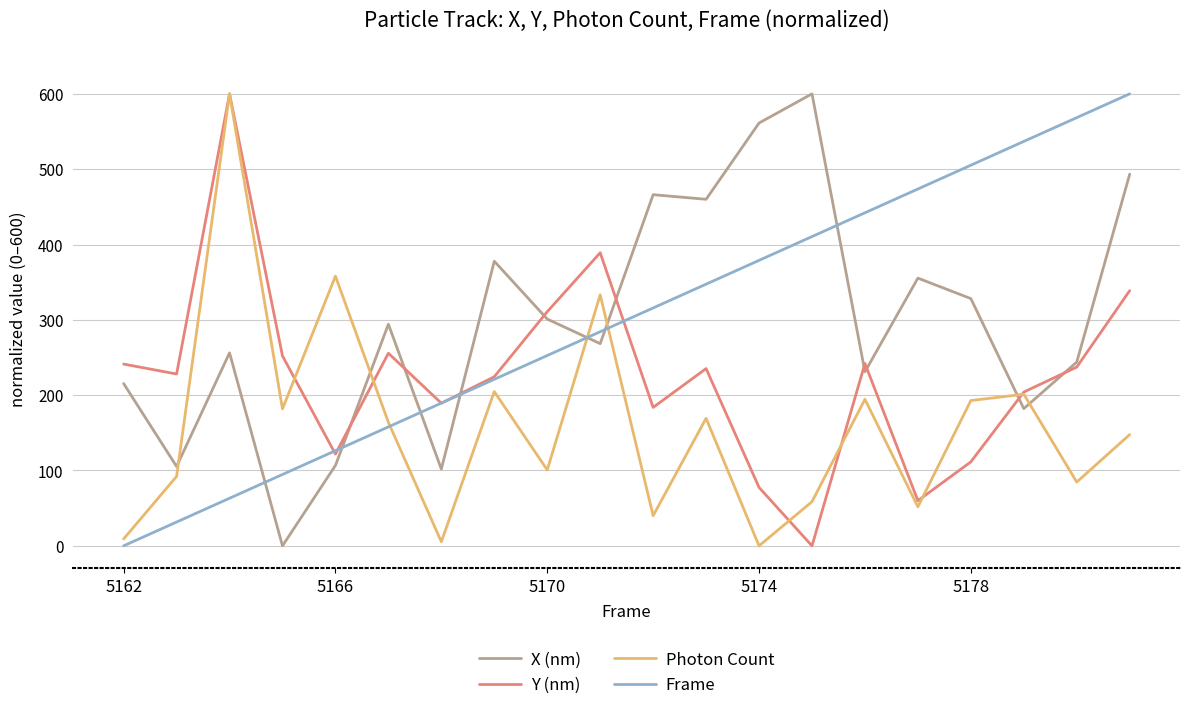

What are all the series names shown in the legend?

X (nm), Y (nm), Photon Count, Frame